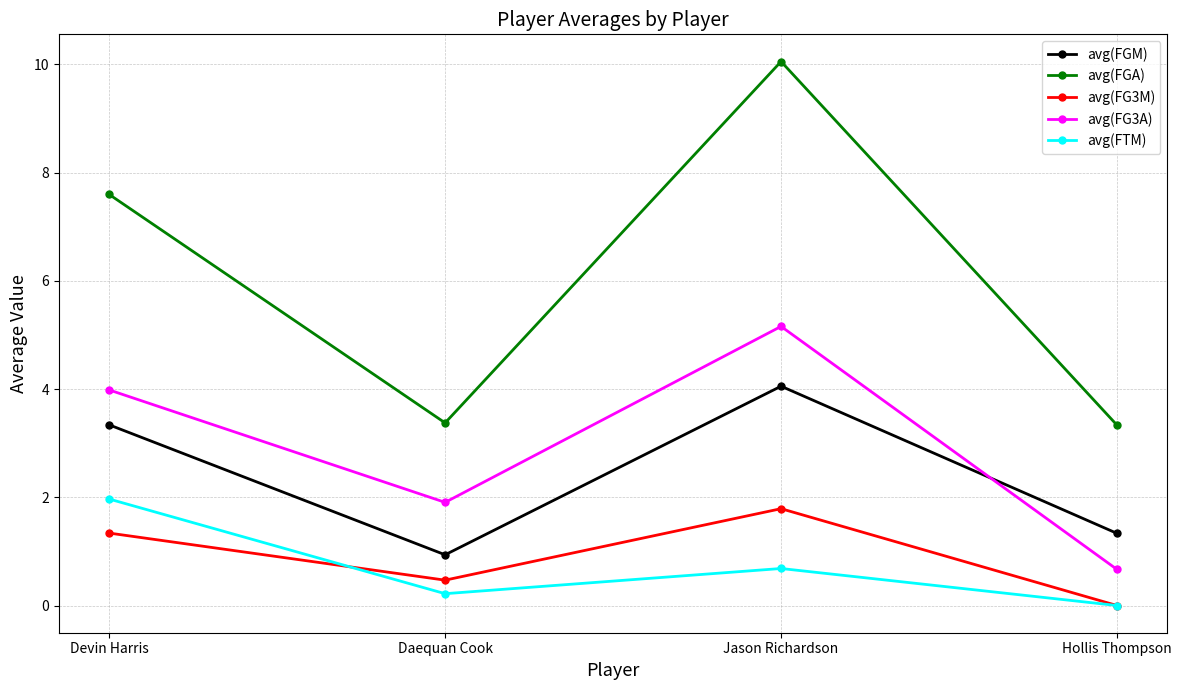

True or false: avg(FG3M) and avg(FGA) intersect in this chart.

False